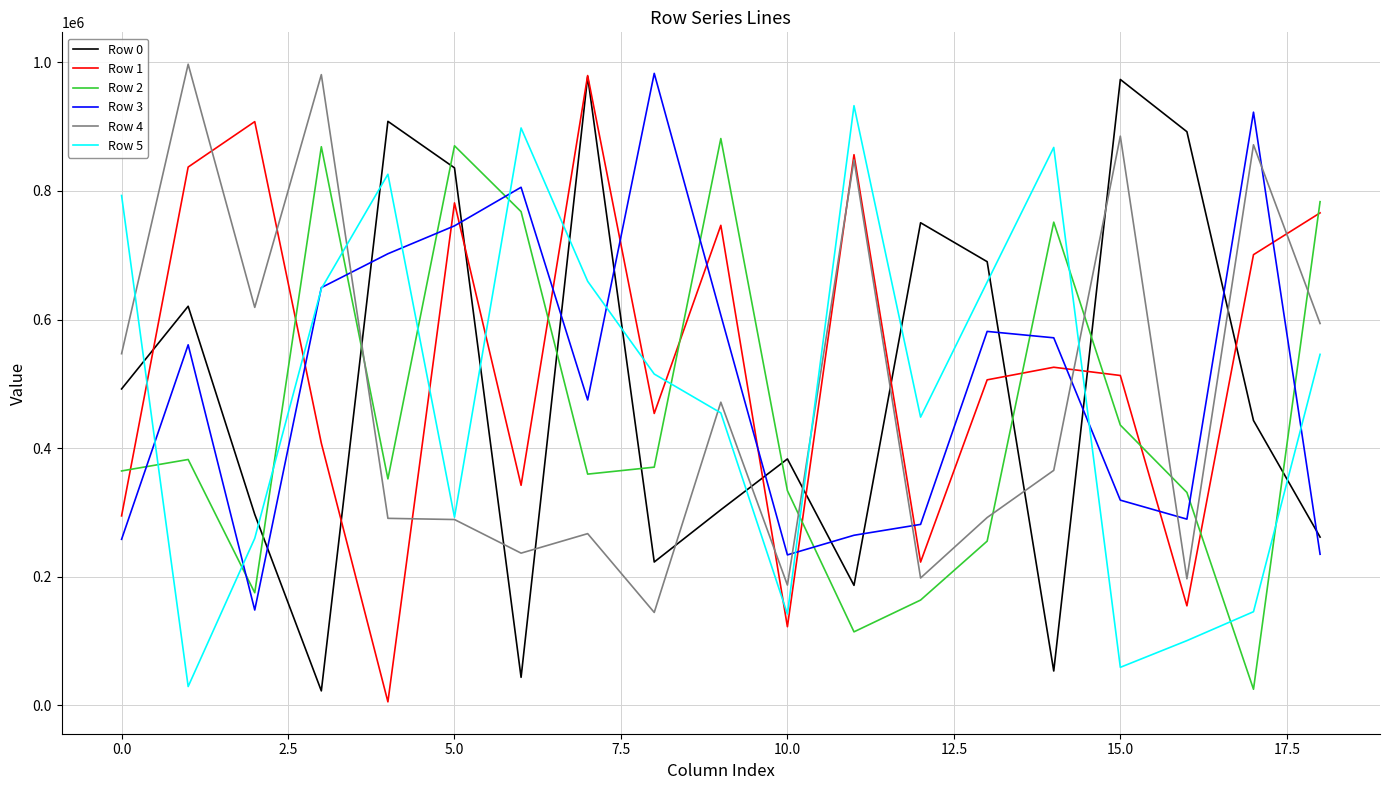

Which series has the largest range (max minus min)?

Row 1